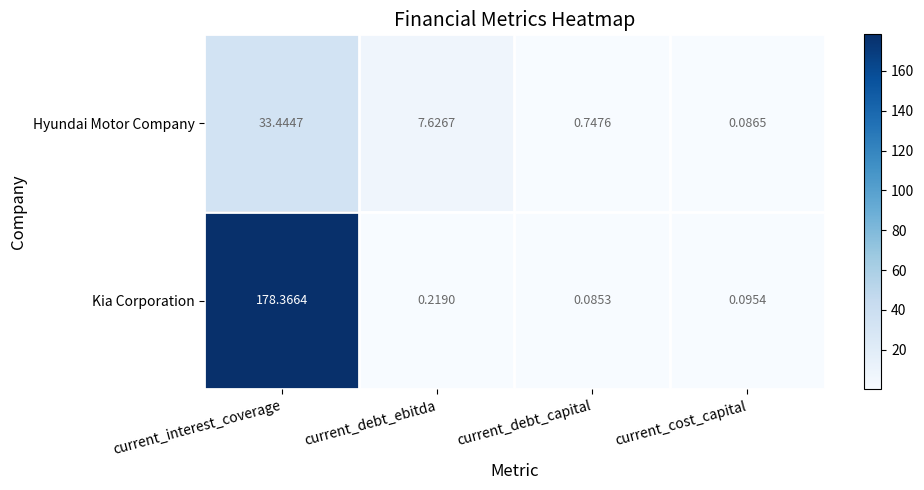

At which label does Kia Corporation reach its peak?

current_interest_coverage